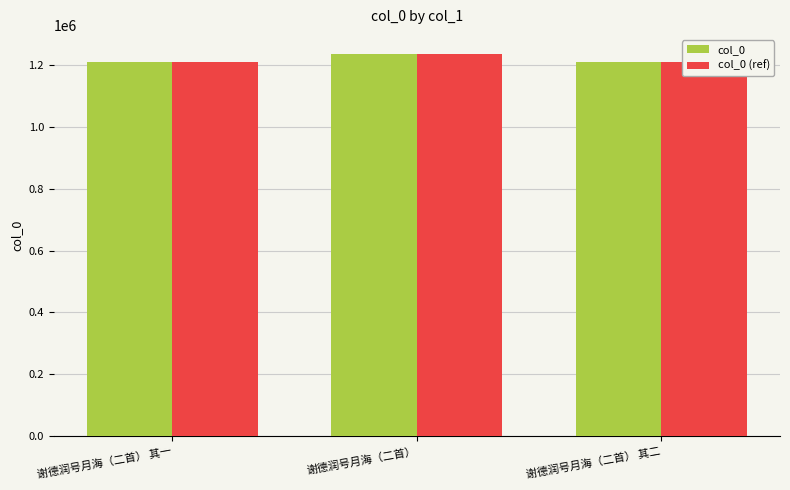

What is the value of the col_0 (ref) bar at the 3rd from the left?

1208981